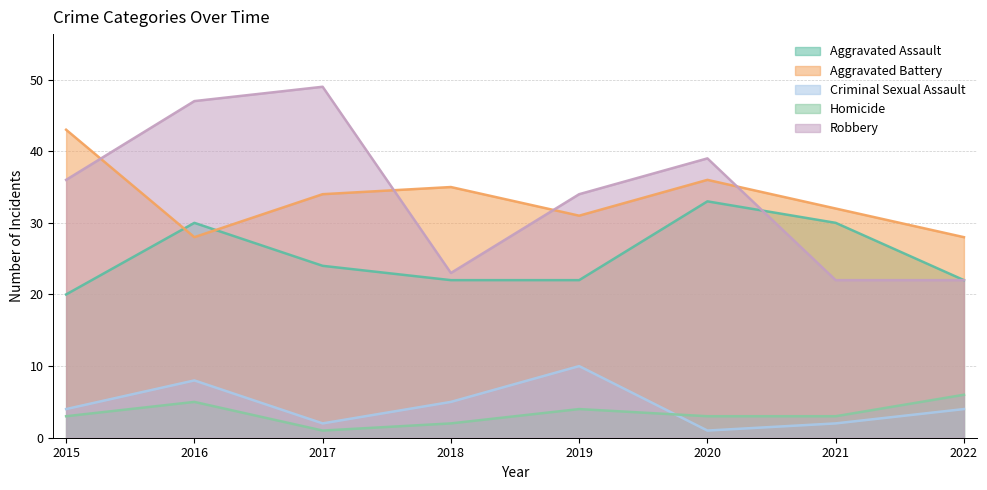

How many interior local peaks does the Robbery series have?

2